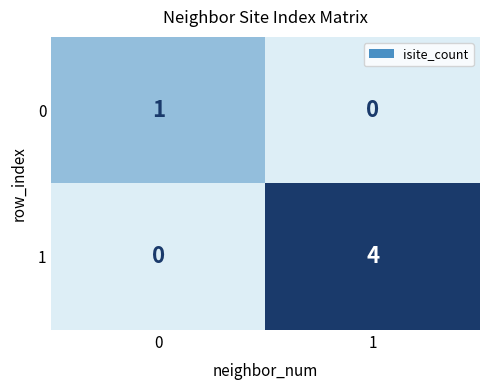

Reading left to right, list all the values displayed in this chart.

0: 0=1	1=0
1: 0=0	1=4